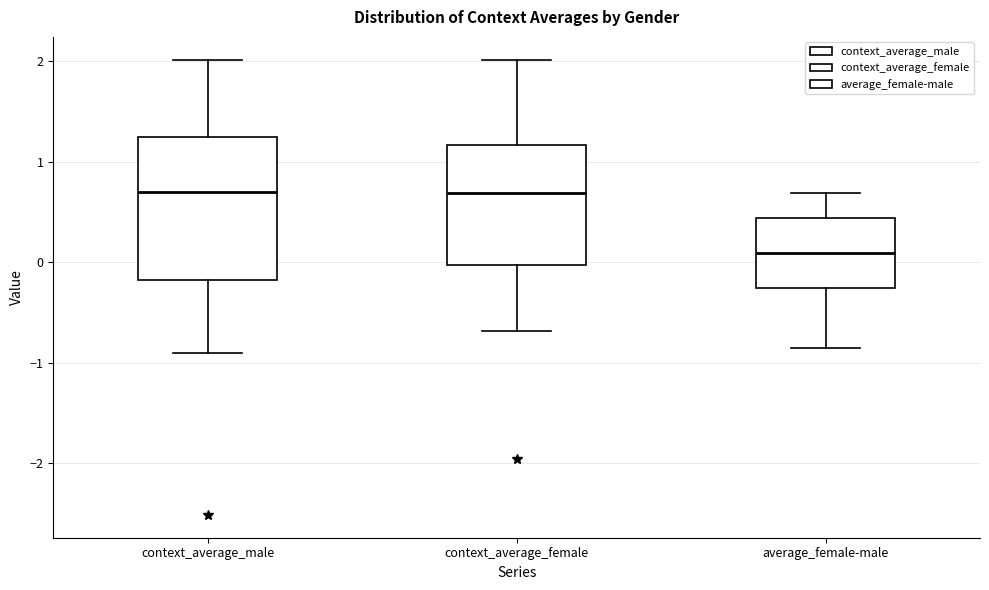

Reading left to right, transcribe this box plot: for each box, give where its median line is, the range the box spans, and where its two whiskers end, as read against the y-axis. The values are not printed on the chart, so give them approximately, as read against the axis.

context_average_male: median 0.7, box -0.2 to 1.2, whiskers -0.9 to 2.0
context_average_female: median 0.7, box 0.0 to 1.2, whiskers -0.7 to 2.0
average_female-male: median 0.1, box -0.3 to 0.4, whiskers -0.9 to 0.7